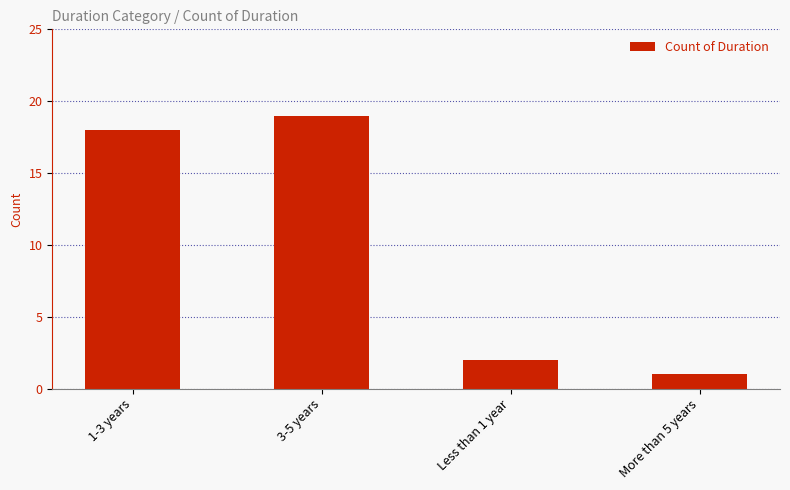

At which category does the chart reach its minimum across all series?

More than 5 years